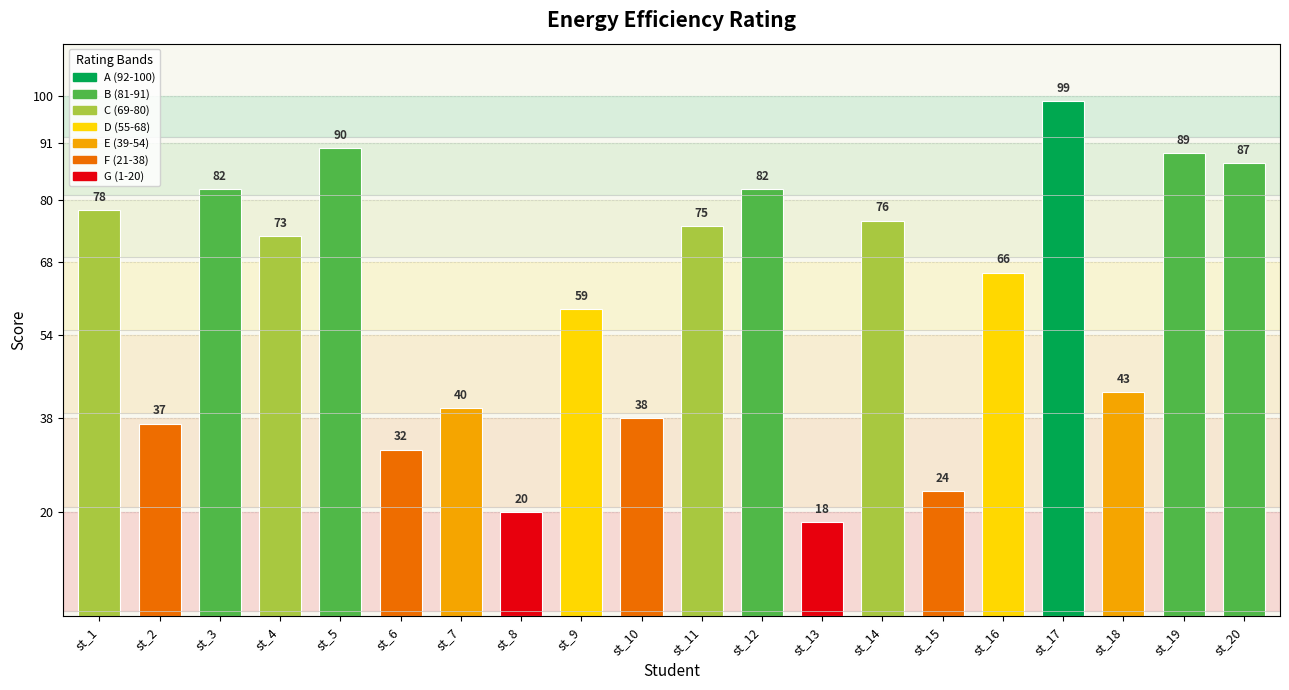

What is the change in value from st_7 to st_9?

+19